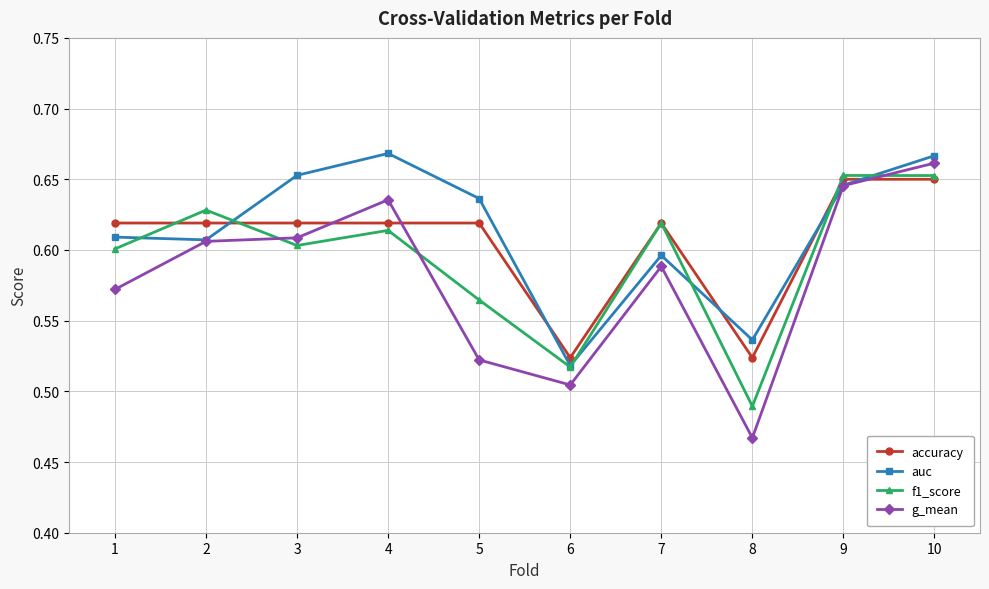

Which label corresponds to the smallest value in the chart?

8